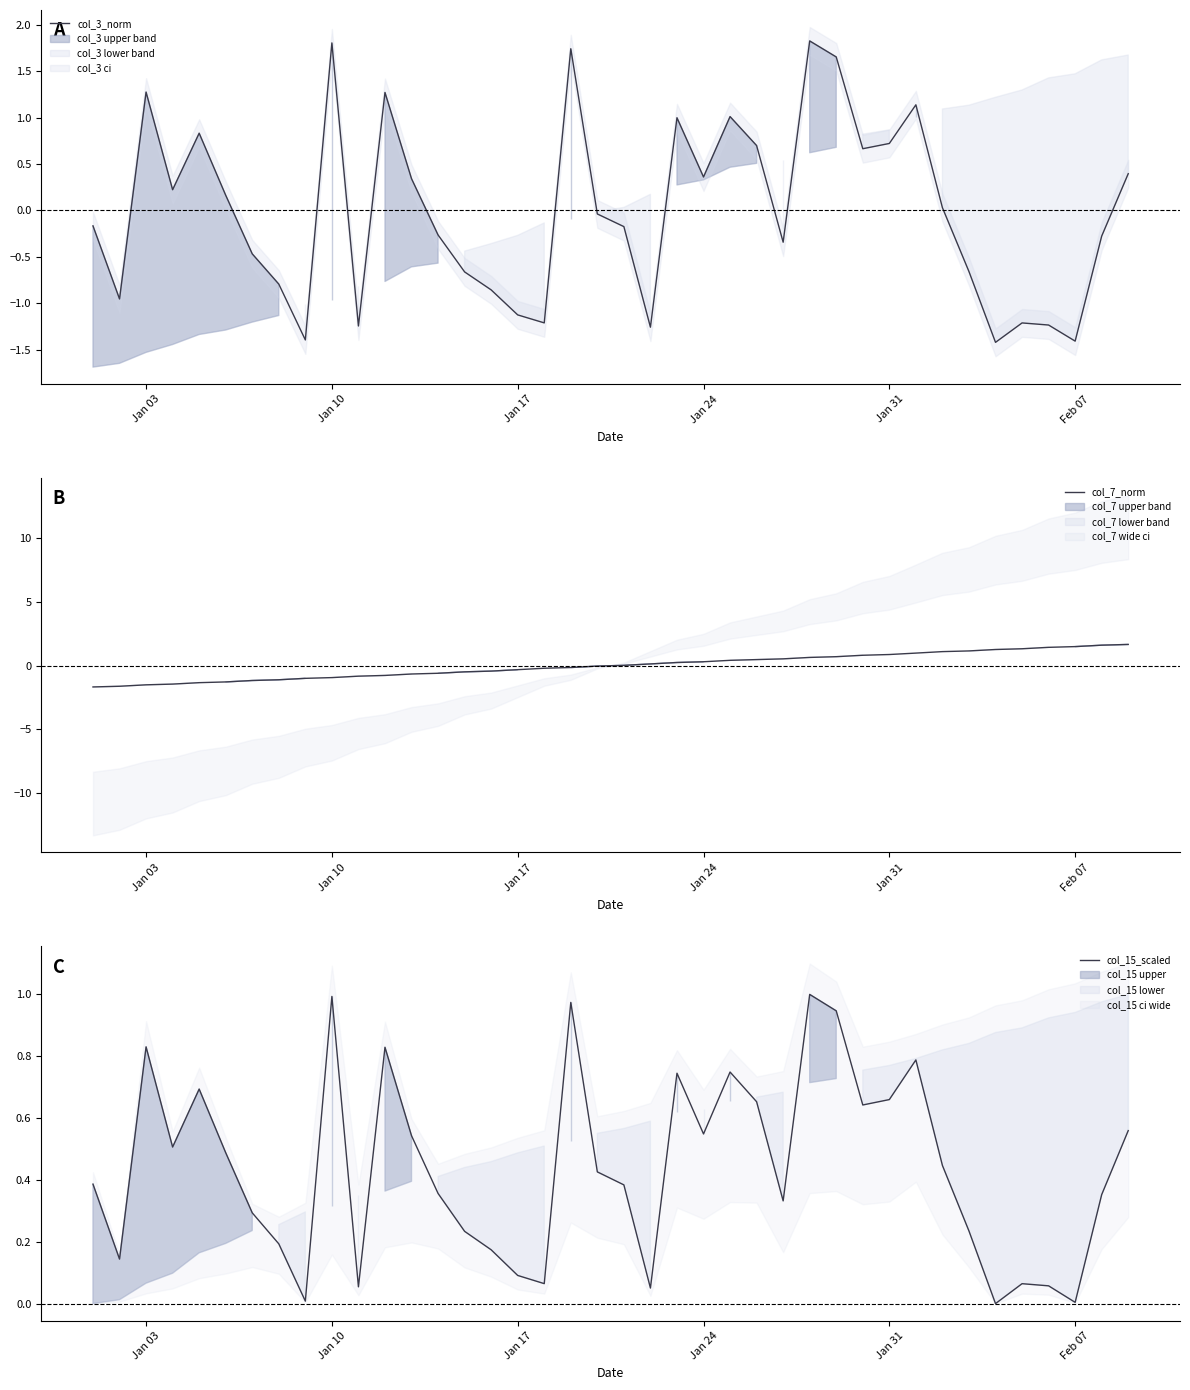

What is the maximum value for col_15_scaled?

1.0